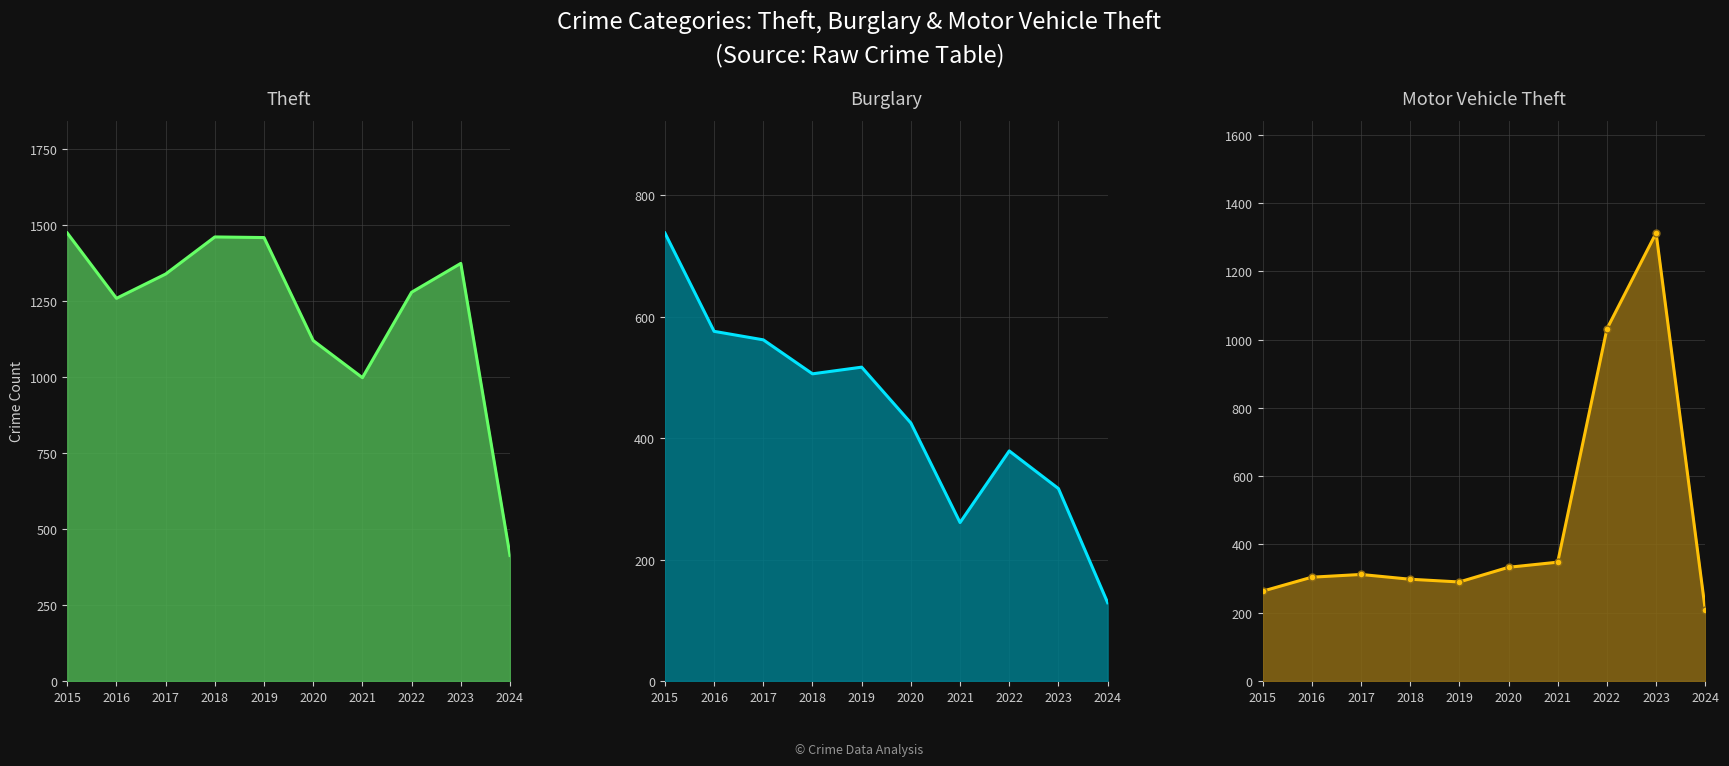

Is the value of Motor Vehicle Theft line at 2023 greater than the value of Burglary line at 2019?

Yes